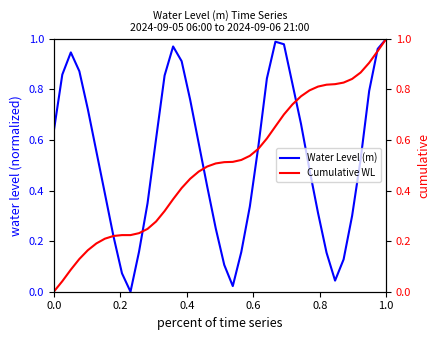

What is the maximum value for Water Level (m)?

1.0